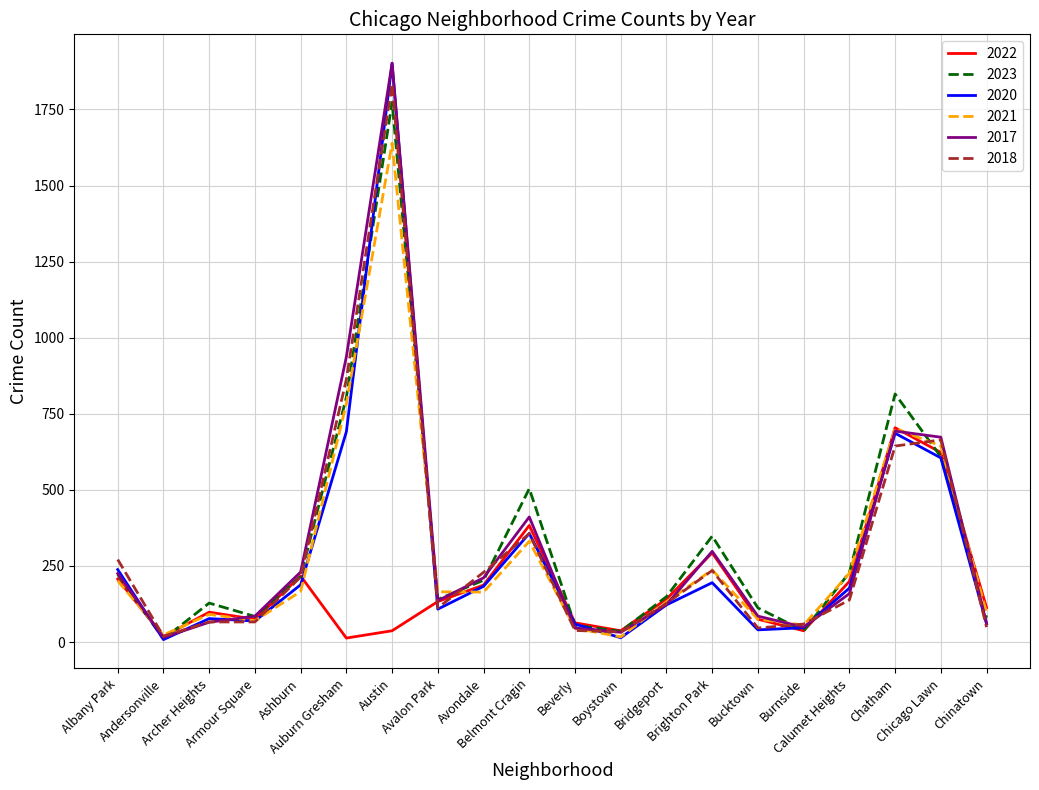

Which series has the widest spread of values?

2020